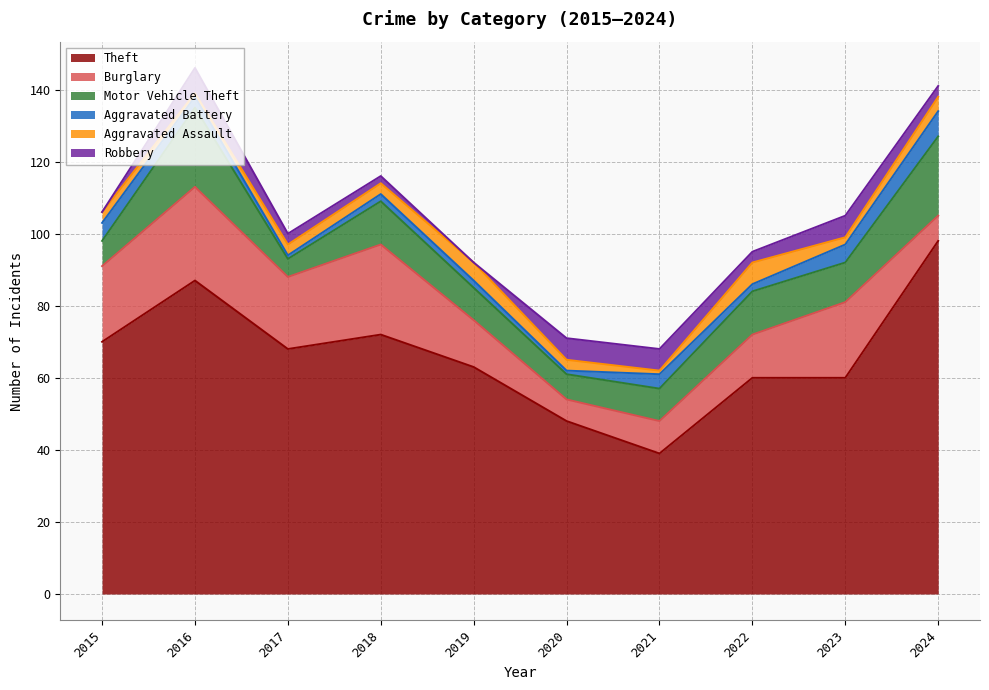

How many lines are shown in the chart?

6